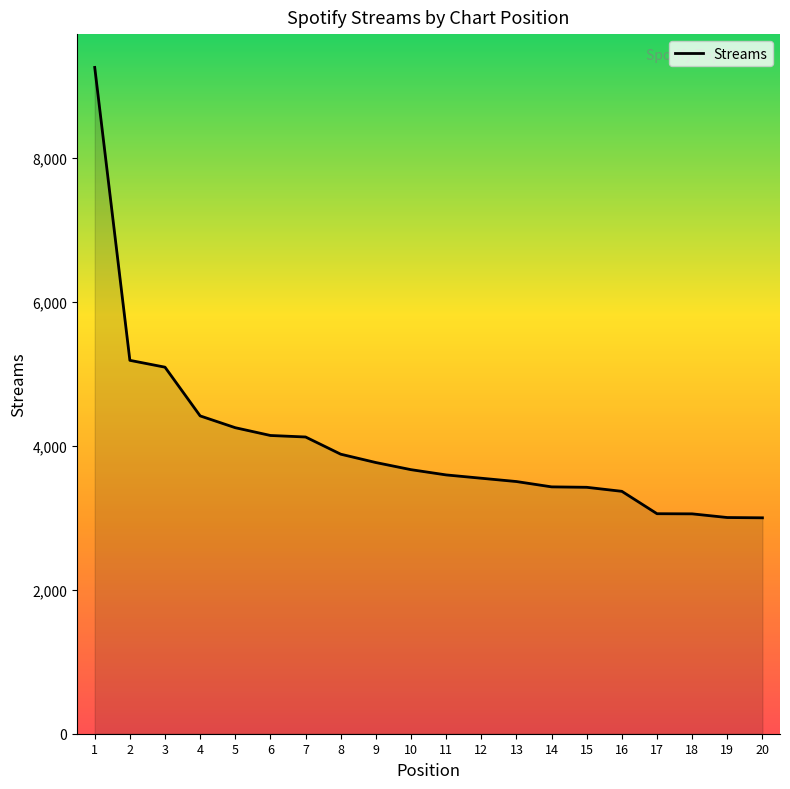

How many values are below 3669?

10